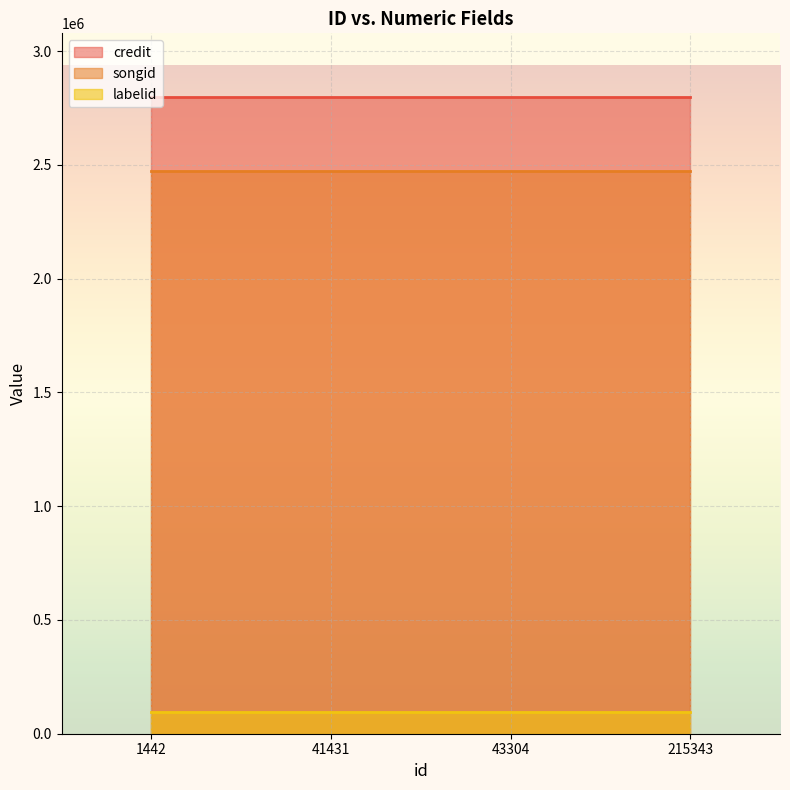

At how many categories does at least one series exceed 2699125?

4